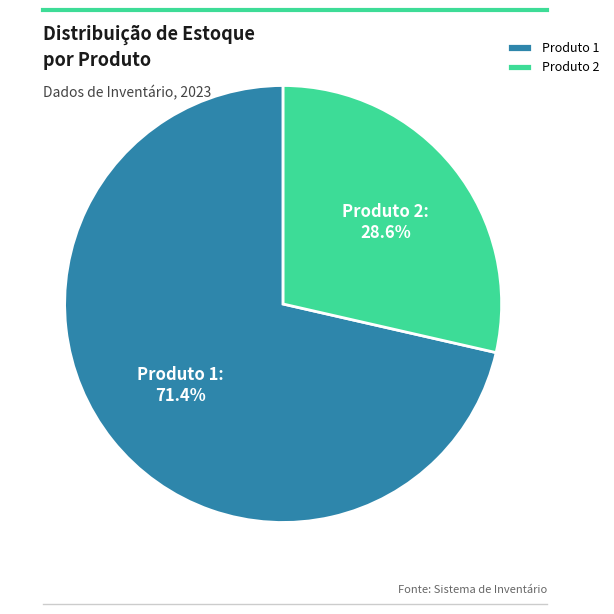

How many slices are in this pie chart?

2